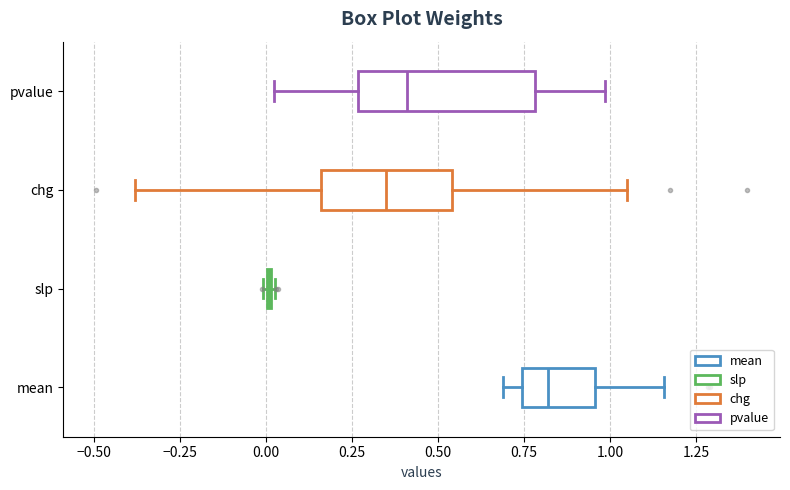

Reading bottom to top, transcribe this box plot: for each box, give where its median line is, the range the box spans, and where its two whiskers end, as read against the x-axis. The values are not printed on the chart, so give them approximately, as read against the axis.

mean: median 0.80, box 0.75 to 0.95, whiskers 0.70 to 1.15
slp: box collapsed to a line at 0.00, whiskers 0.00 to 0.05
chg: median 0.35, box 0.15 to 0.55, whiskers -0.40 to 1.05
pvalue: median 0.40, box 0.25 to 0.80, whiskers 0.00 to 1.00